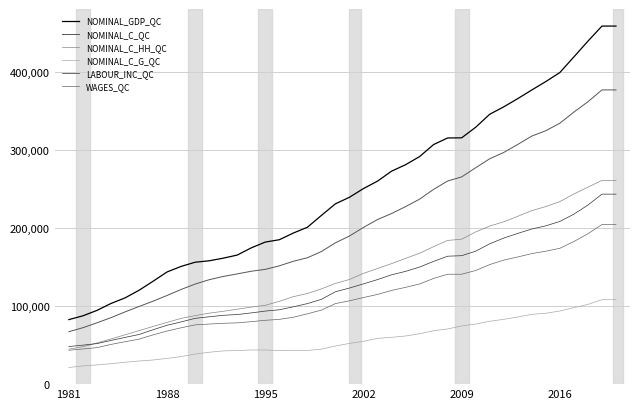

Rank the series by their maximum value, from lowest to highest.

NOMINAL_C_G_QC, WAGES_QC, LABOUR_INC_QC, NOMINAL_C_HH_QC, NOMINAL_C_QC, NOMINAL_GDP_QC